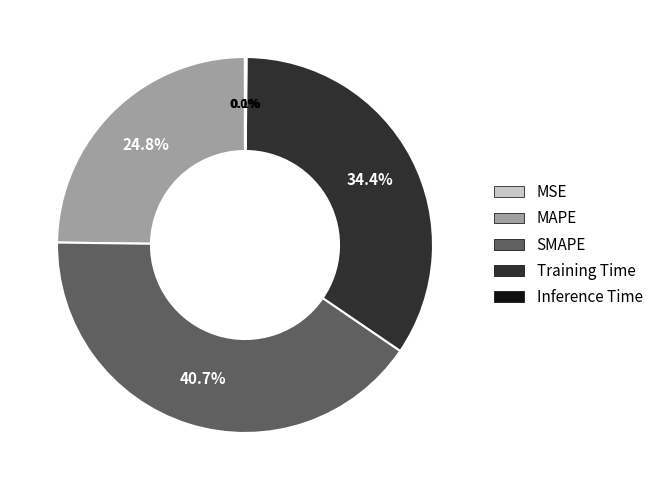

To the nearest percent, what portion does Training Time represent?

34%